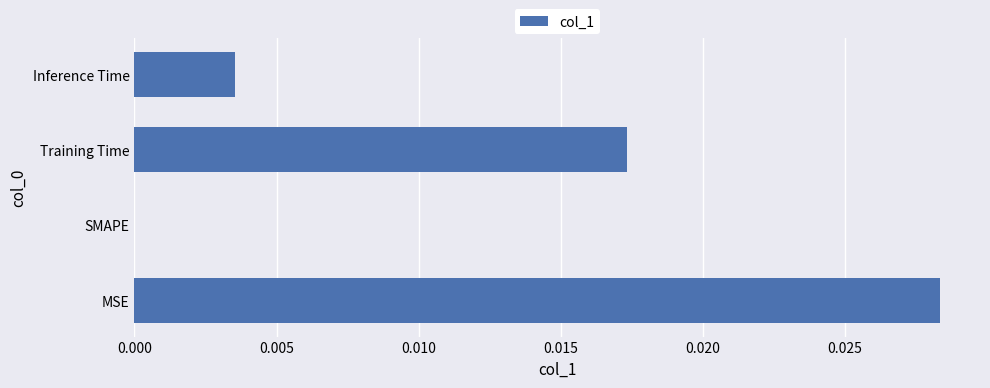

How many values are above zero?

3